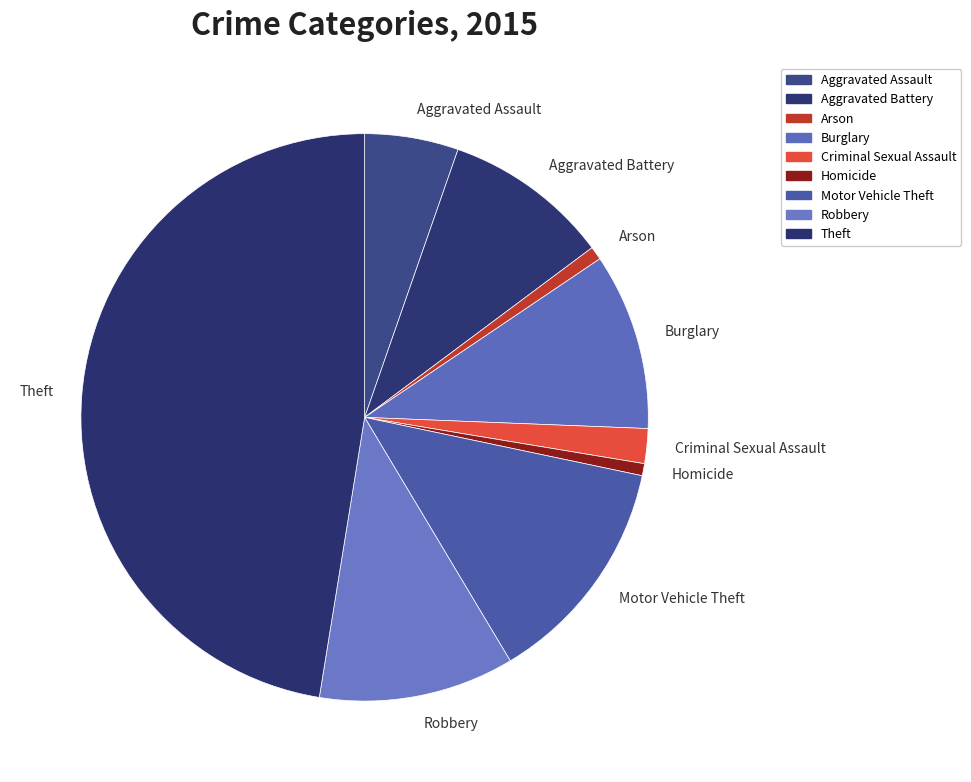

Which has a higher value, Robbery or Homicide?

Robbery